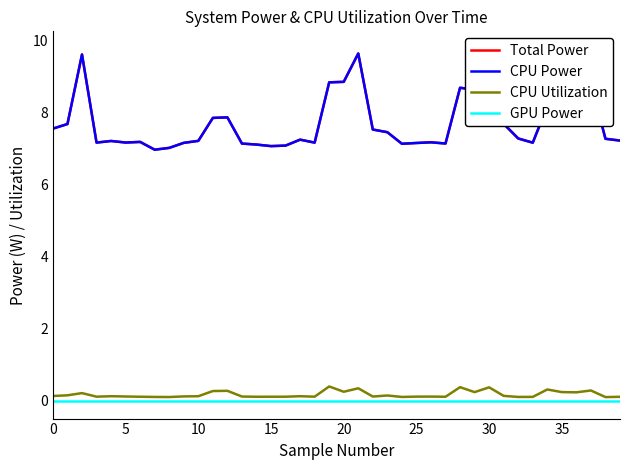

What is the difference between the second highest and second lowest values in the CPU Utilization series?

0.3